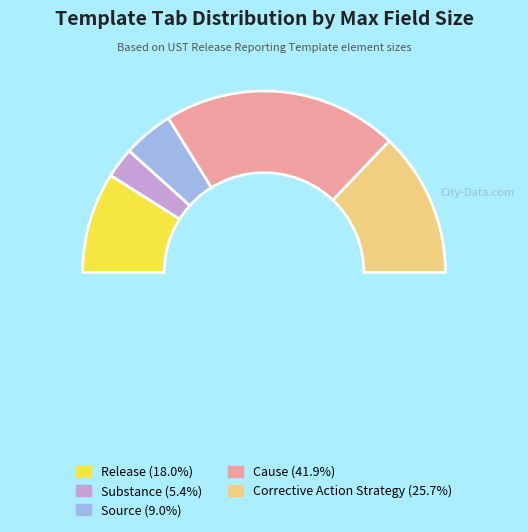

How many segments does this pie chart have?

5